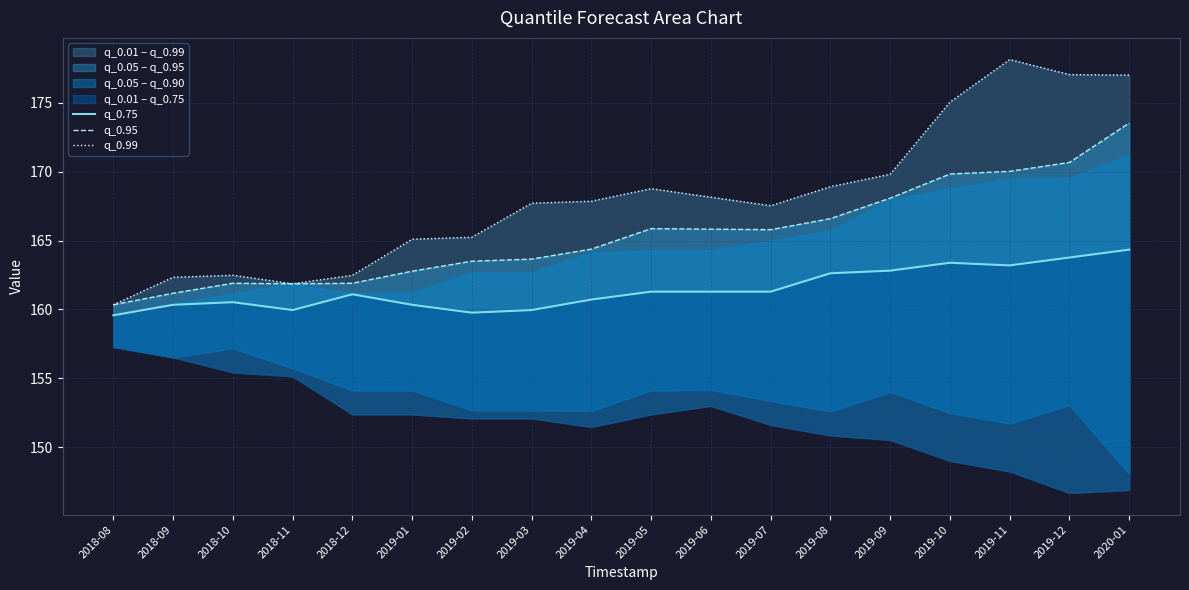

The q_0.95 series shows 161.9 at 2018-12. True or false?

True